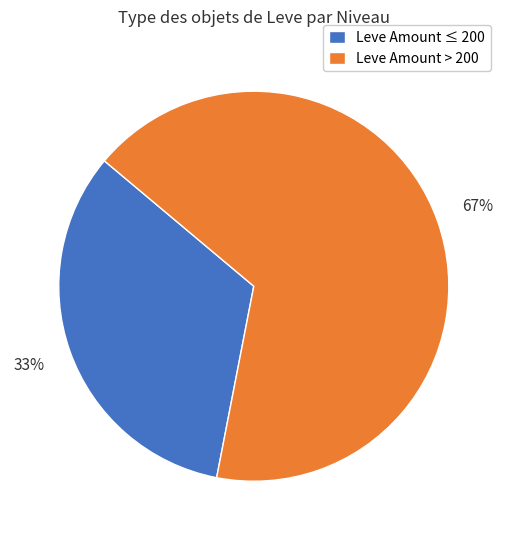

How many slices are in this pie chart?

2